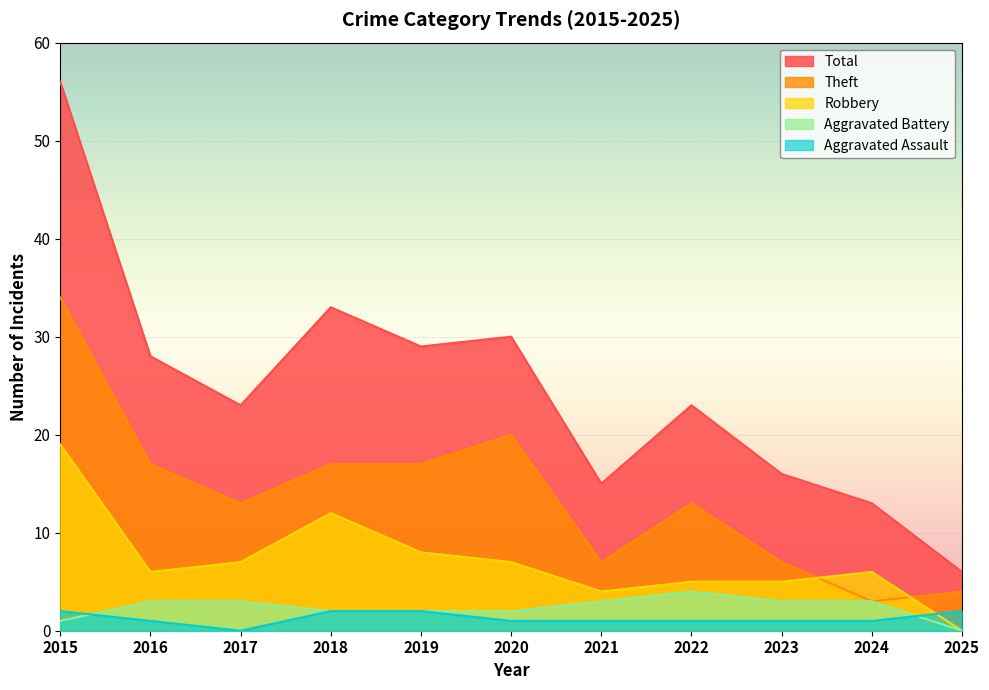

Is the value of Total at 2021 greater than the value of Aggravated Battery at 2021?

Yes